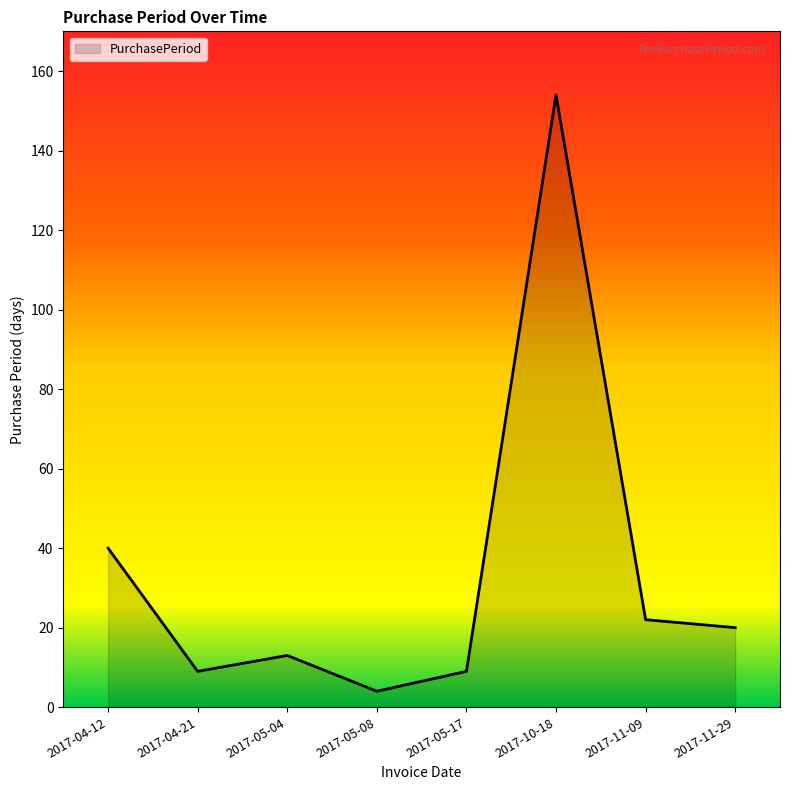

What is the change in value from 2017-04-21 to 2017-11-09?

+13